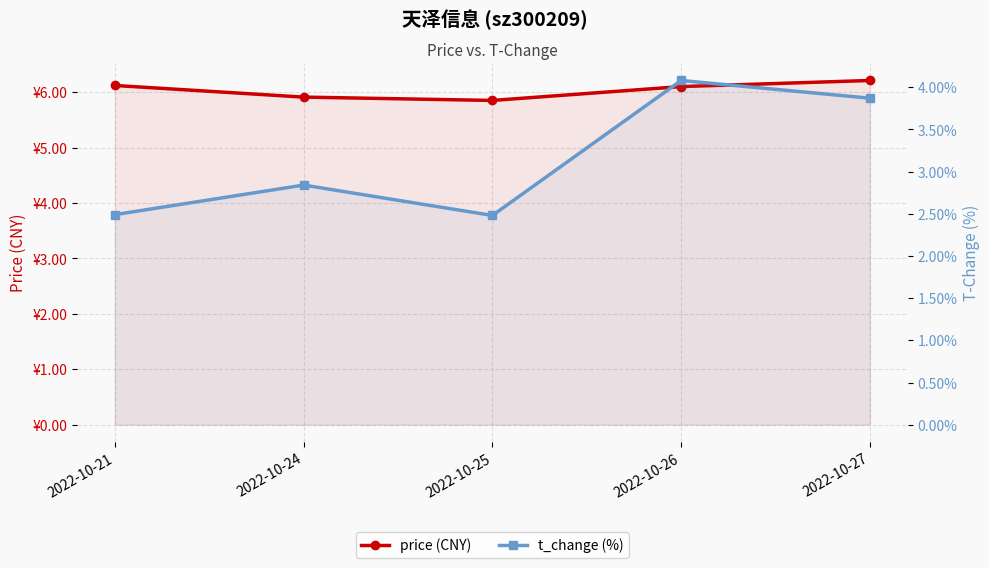

Rank the series by their maximum value, from lowest to highest.

t_change (%), price (CNY)